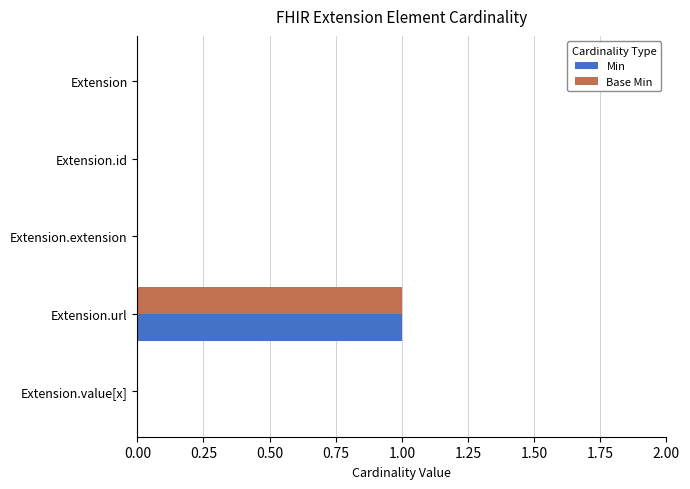

The Min series shows 0 at Extension.extension. True or false?

True